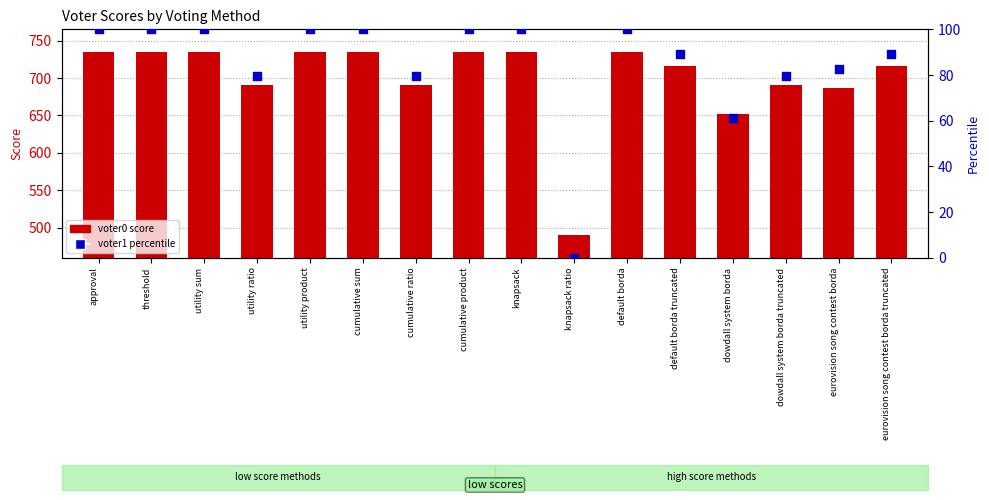

What are all the series names shown in the legend?

voter0 score, voter1 percentile